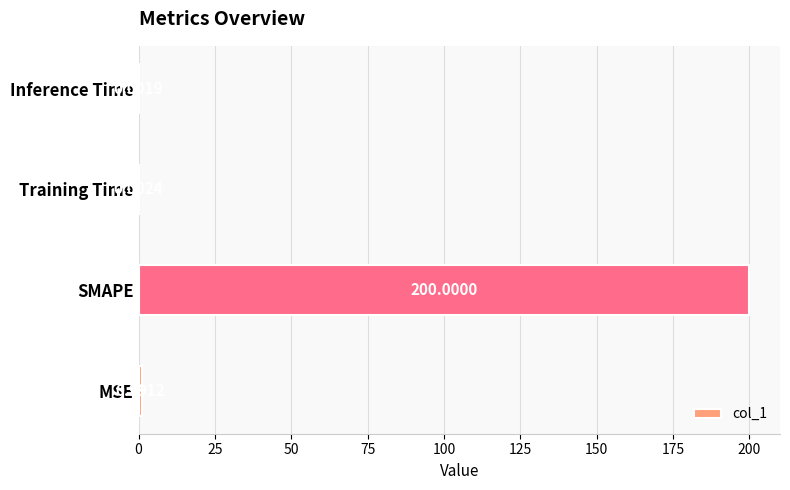

Between SMAPE and MSE, which is larger?

SMAPE